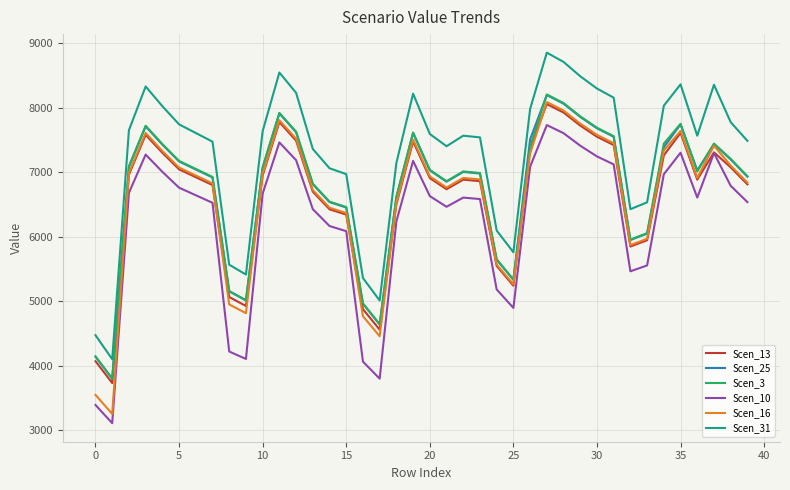

Which series has the largest range (max minus min)?

Scen_16